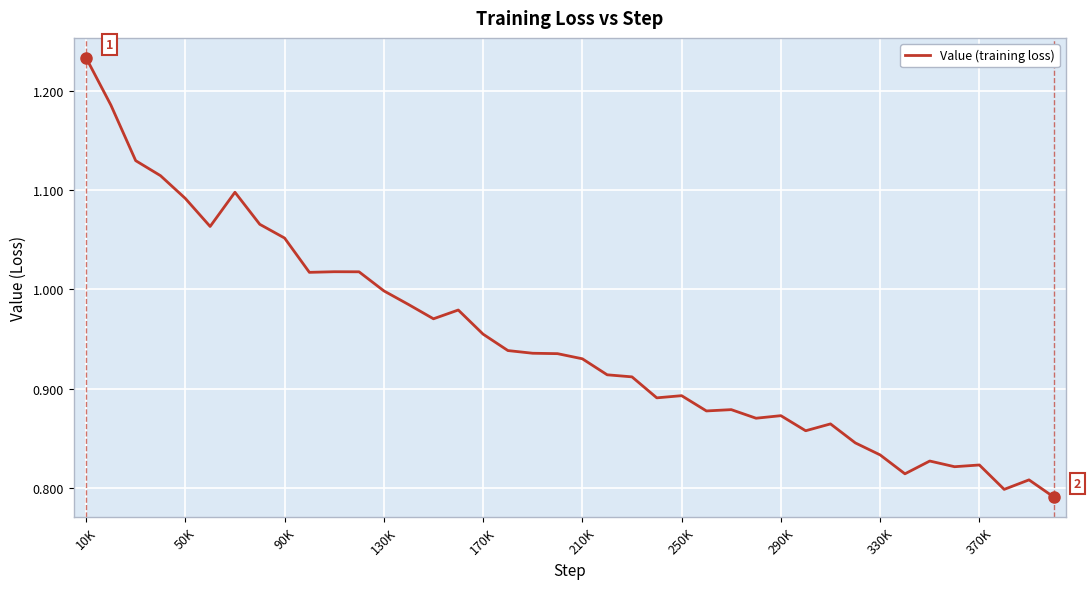

What is the difference between the maximum and minimum values?

0.4